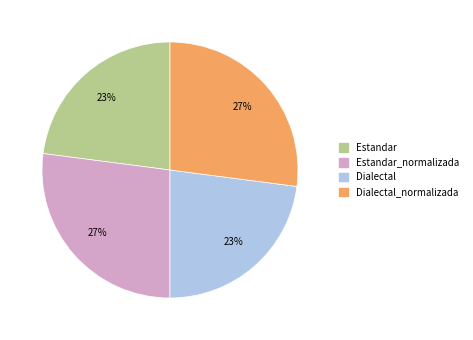

To the nearest percent, what is the difference between the largest and smallest slice percentages?

4%